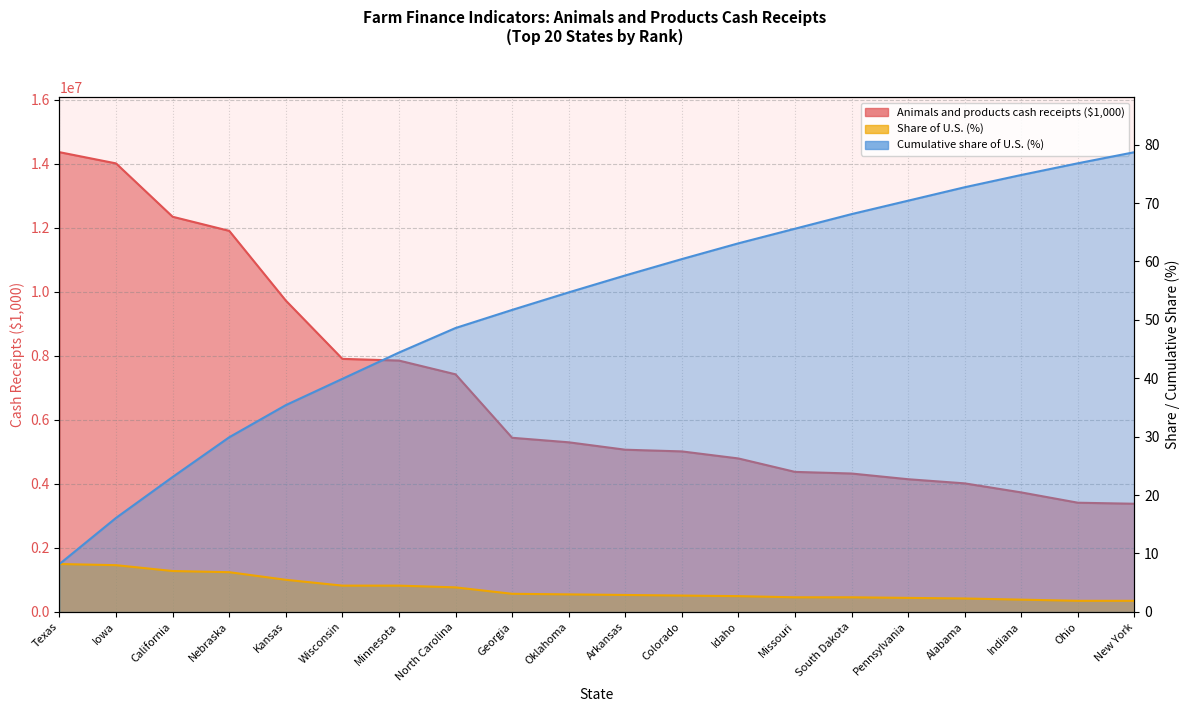

Read the Cumulative share of U.S. (%) value at Georgia.

51.7